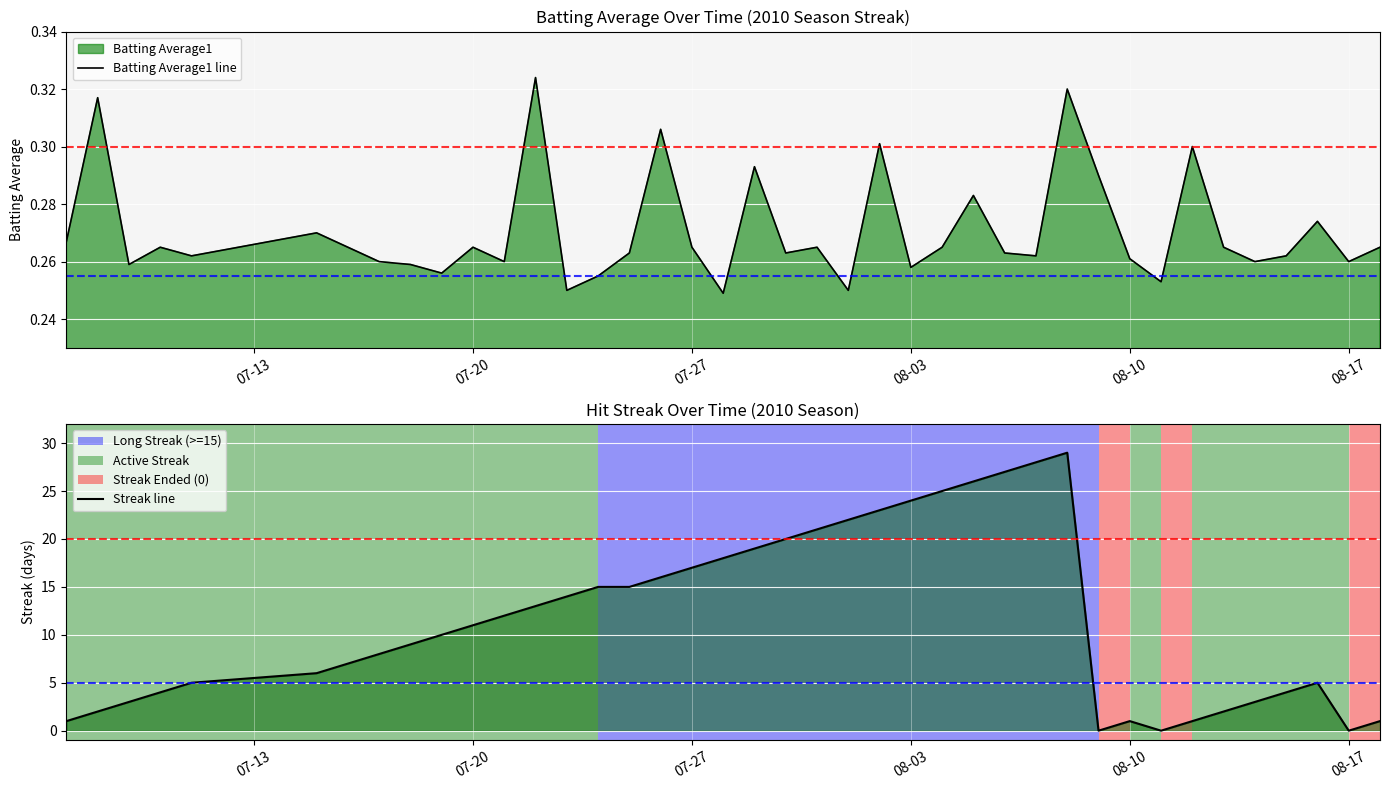

Reading left to right, transcribe all the data shown in this chart.

Batting Average1 line: 0.3	0.3	0.3	0.3	0.3	0.3	0.3	0.3	0.3	0.3	0.3	0.3	0.3	0.2	0.3	0.3	0.3	0.3	0.2	0.3	0.3	0.3	0.2	0.3	0.3	0.3	0.3	0.3	0.3	0.3	0.3	0.3	0.3	0.3	0.3	0.3	0.3	0.3	0.3	0.3
Streak line: 1.0	2.0	3.0	4.0	5.0	6.0	7.0	8.0	9.0	10.0	11.0	12.0	13.0	14.0	15.0	15.0	16.0	17.0	18.0	19.0	20.0	21.0	22.0	23.0	24.0	25.0	26.0	27.0	28.0	29.0	0.0	1.0	0.0	1.0	2.0	3.0	4.0	5.0	0.0	1.0